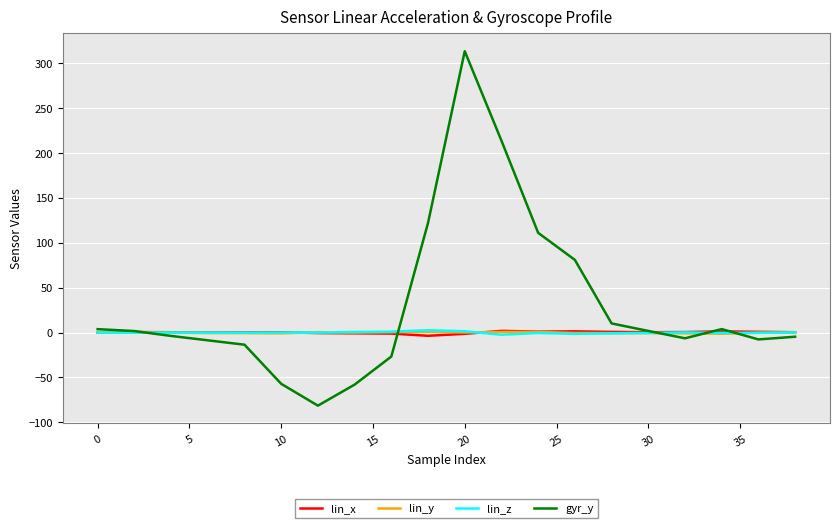

At which category is the sum across all series the highest?

20